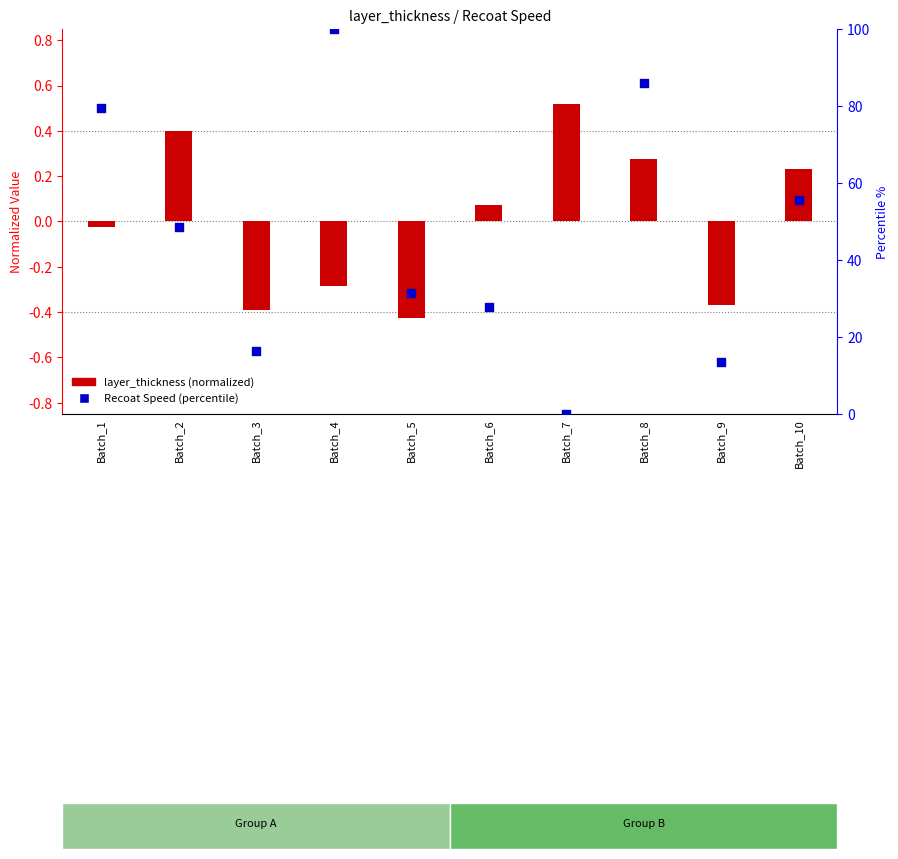

Which series has the largest Y range (max minus min)?

Recoat Speed (percentile)